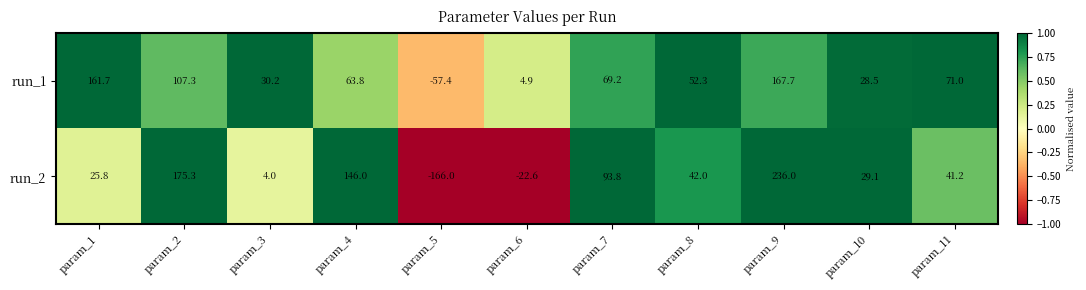

Where does the run_1 series first go above 63?

param_1